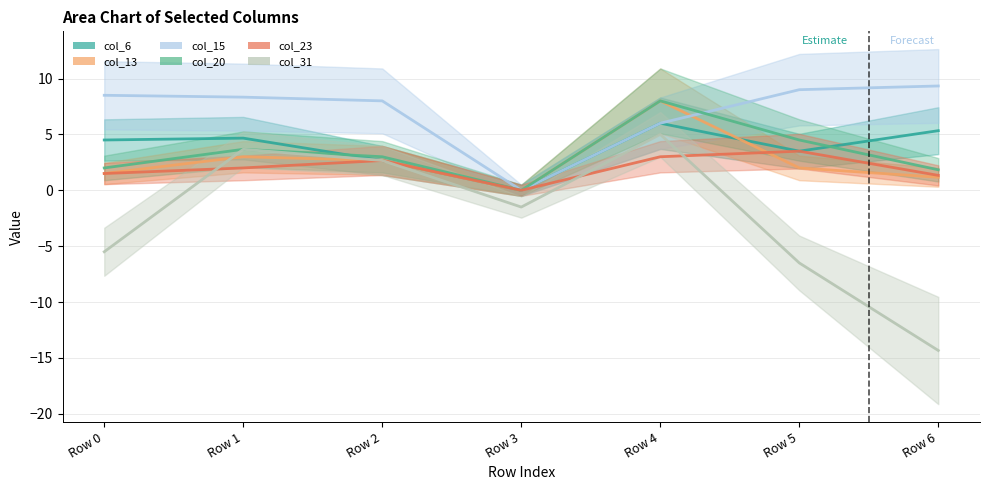

The col_31 series shows 8.7 at Row 4. True or false?

False